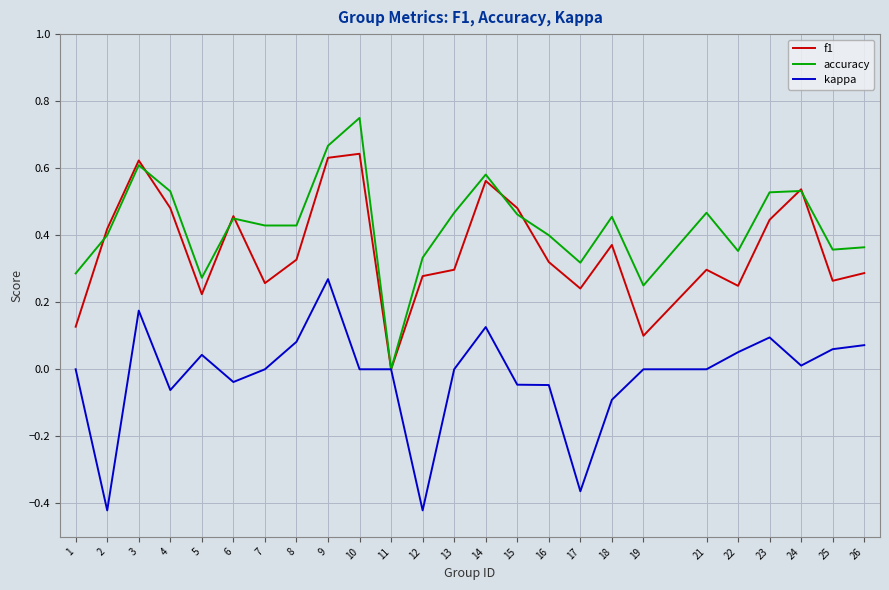

The value of kappa at 14 is 0.1. True or false?

True